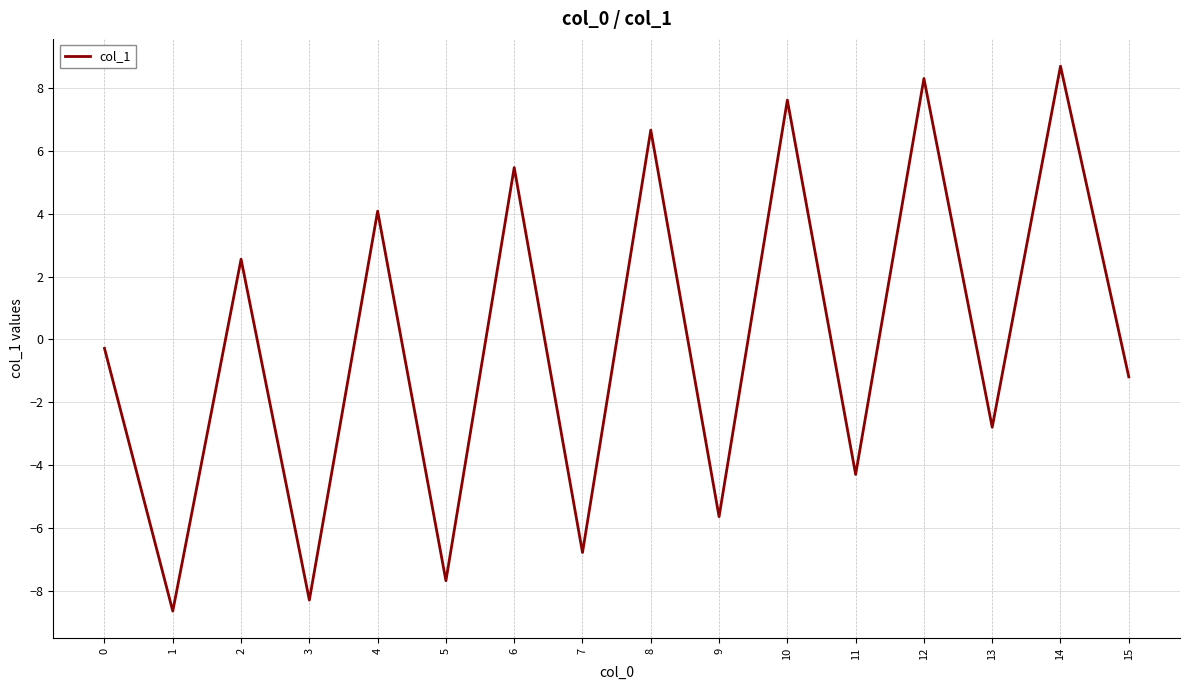

Does the chart have visible grid lines?

Yes